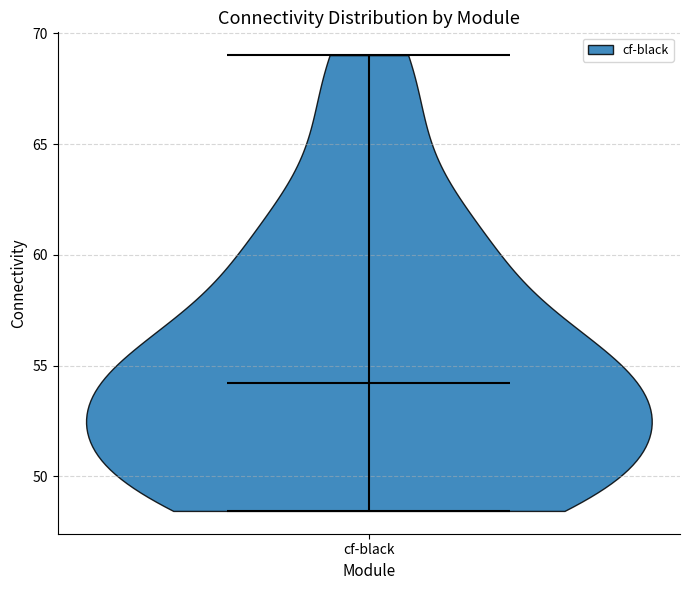

Read this violin plot against the y-axis: where its median line is, and the lowest and highest points the violin reaches. The values are not printed on the chart, so give them approximately, as read against the axis.

median line 54.0, lowest point 48.5, highest point 69.0